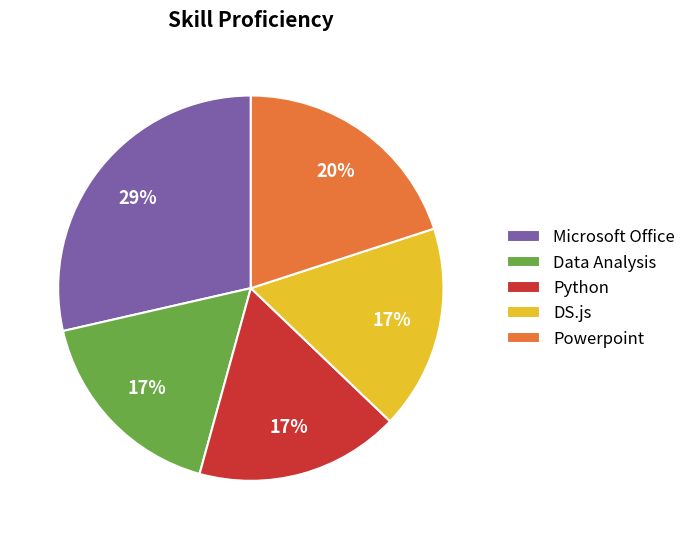

To the nearest percent, what is the average slice percentage?

20%